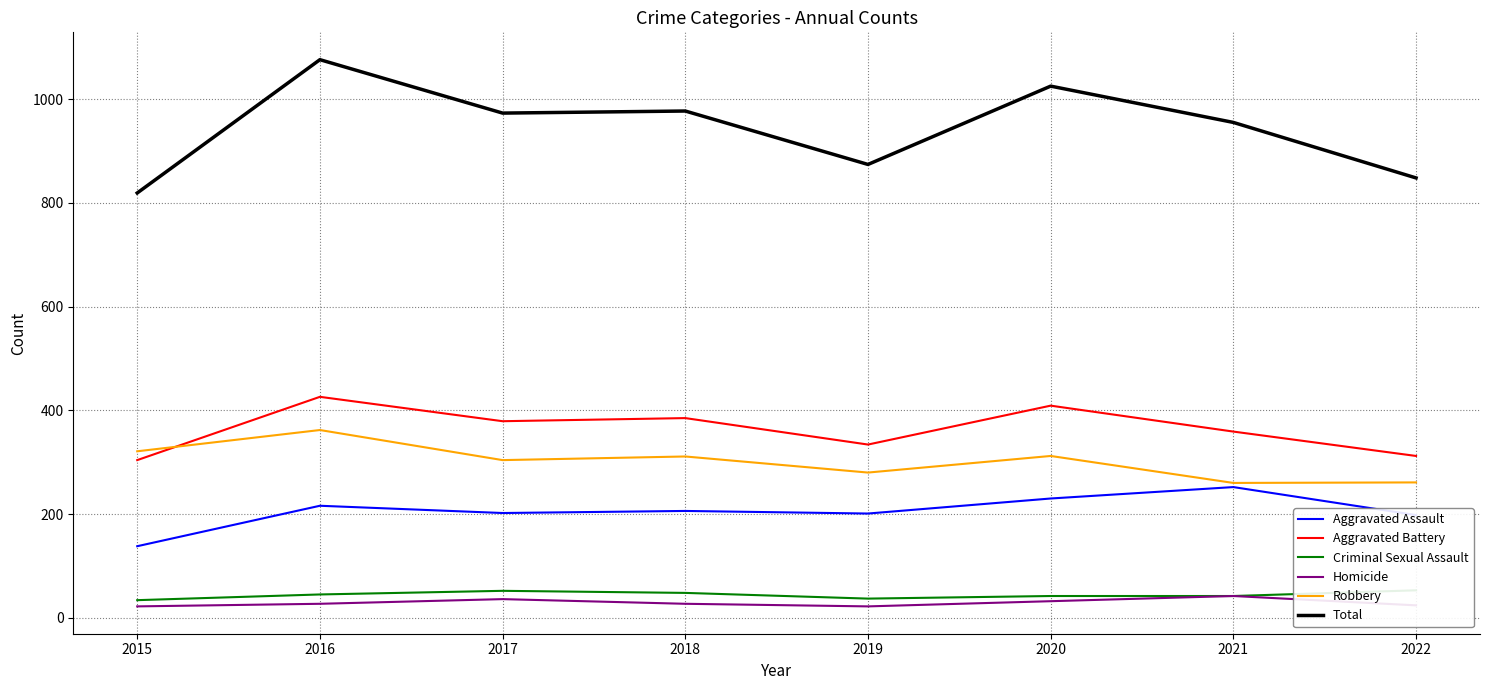

What is the difference between the second highest and minimum values in the Total series?

206